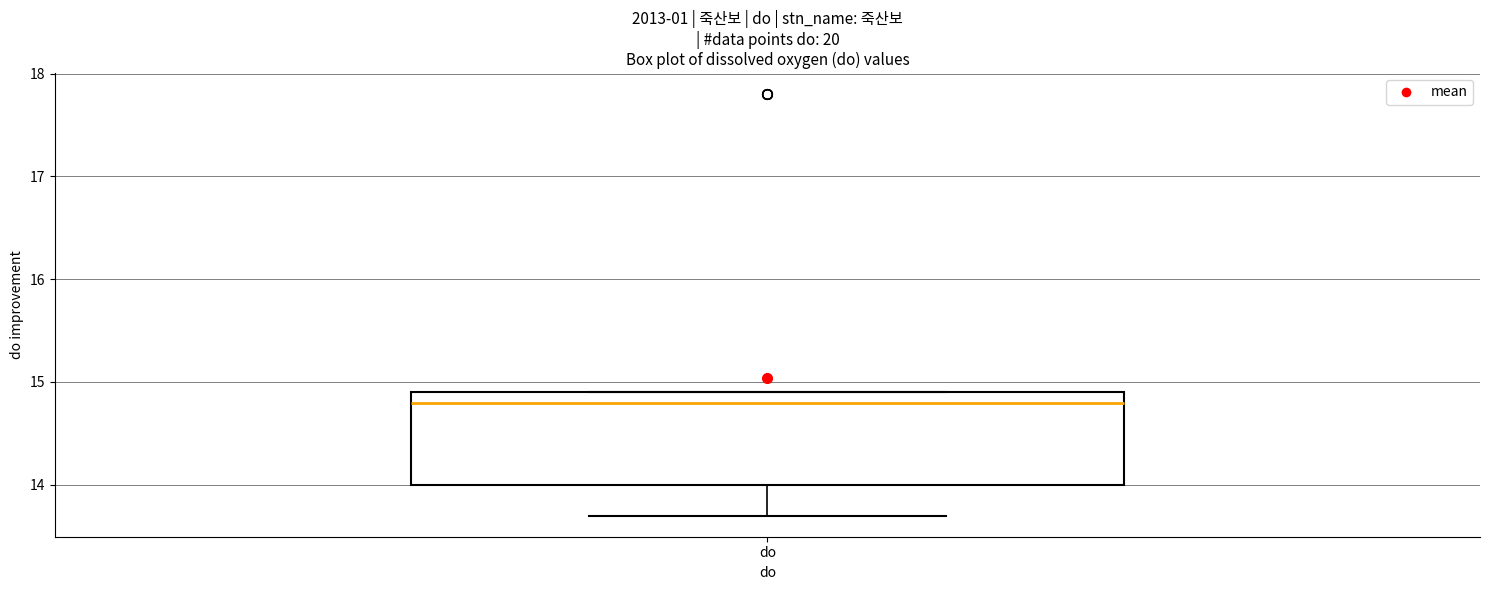

Read this box plot against the y-axis: the position of the median line, the range covered by the box, and the ends of both whiskers. The values are not printed on the chart, so give them approximately, as read against the axis.

median 14.8, box 14.0 to 14.9, whiskers 13.7 to 14.9